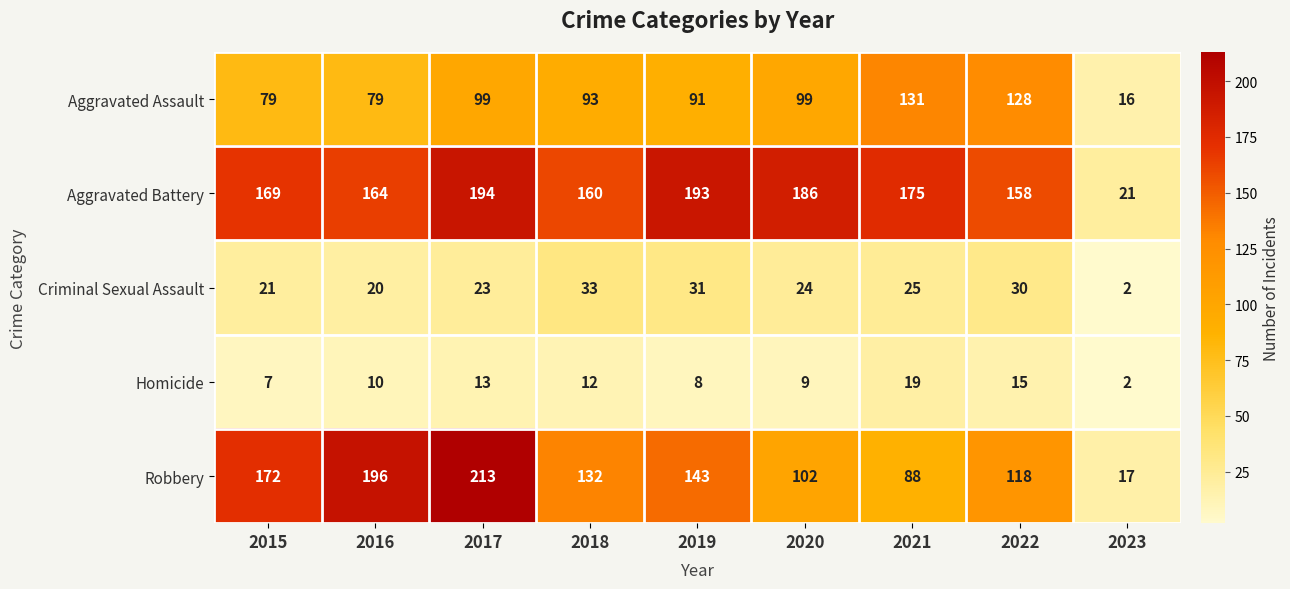

At which label does Criminal Sexual Assault first exceed 24?

2018